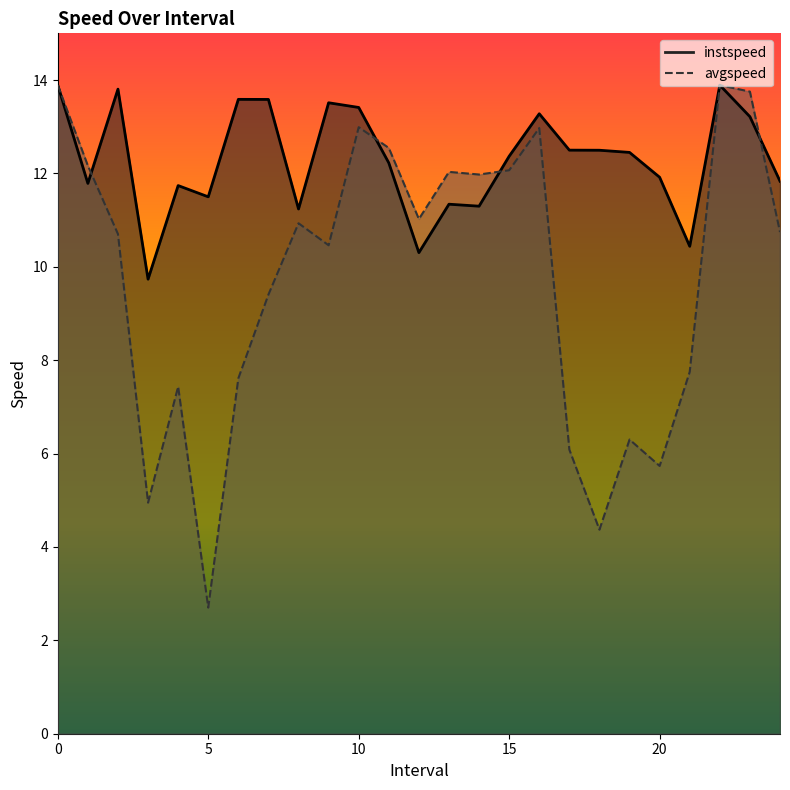

The instspeed series shows 20.1 at 4.0. True or false?

False